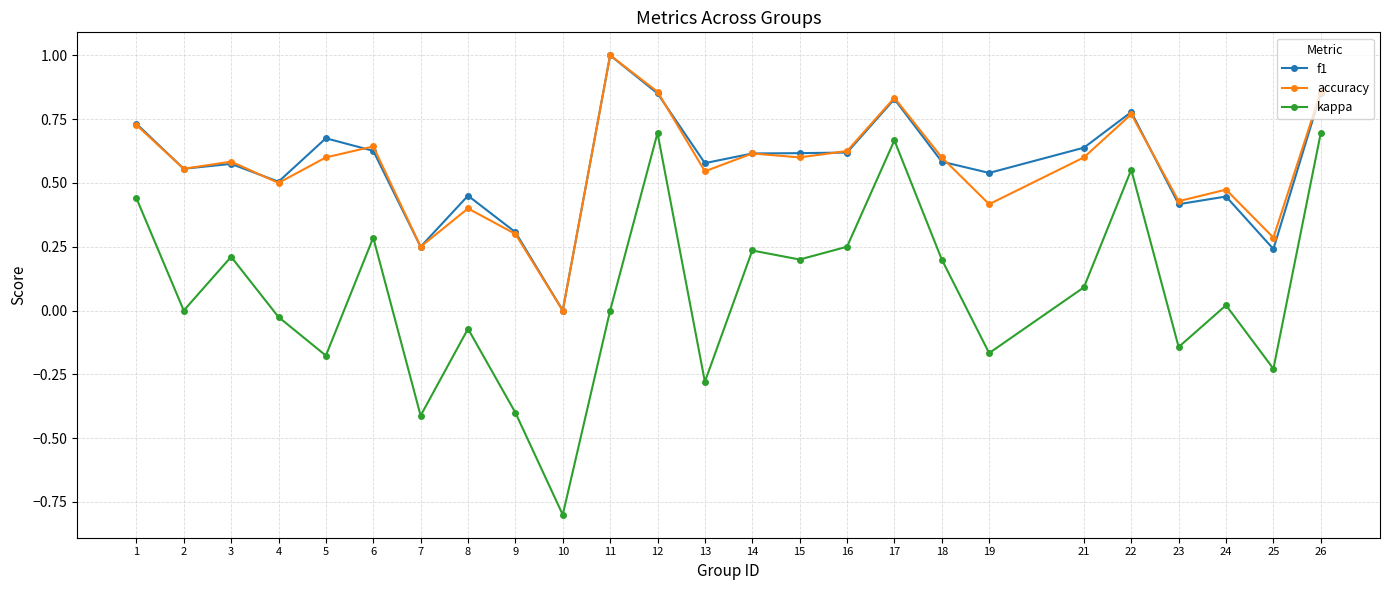

Count the number of categories in the chart.

25